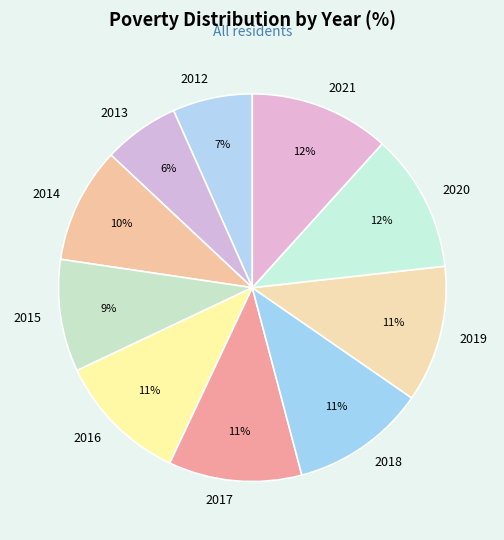

To the nearest percent, what portion does 2017 represent?

11%